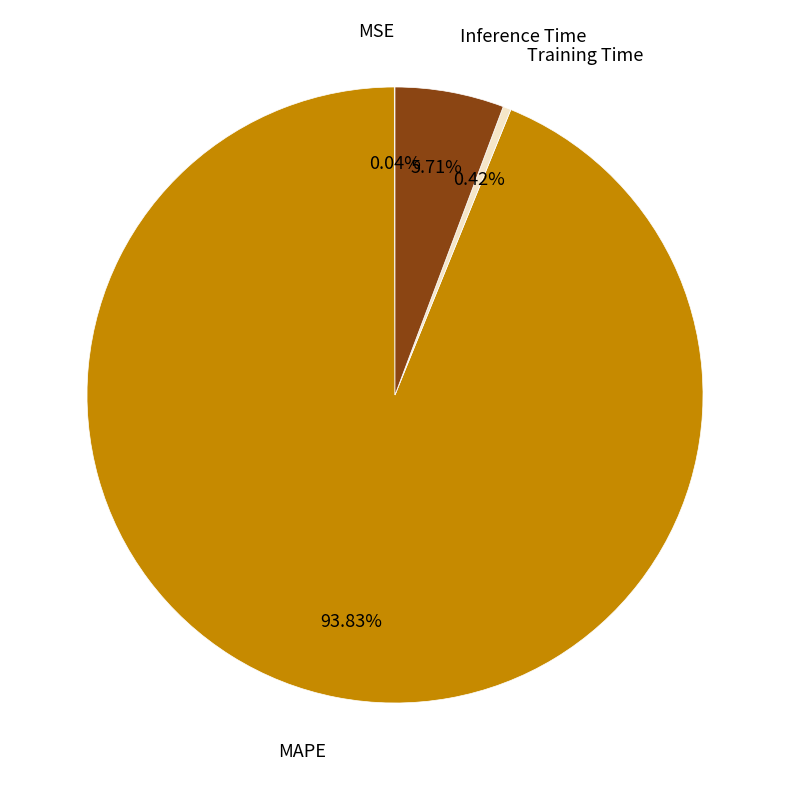

What percentage is NOT represented by Inference Time?

94.3%